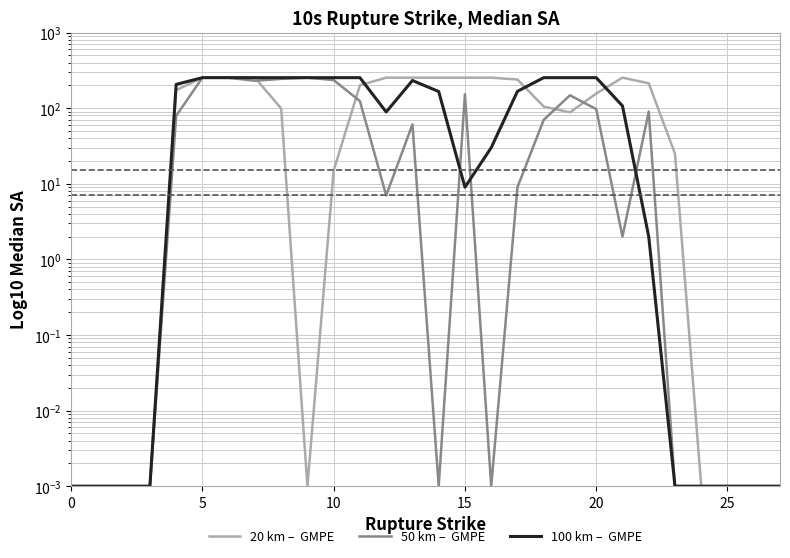

What is the difference between the maximum and minimum values in the 100 km –  GMPE series?

253.0